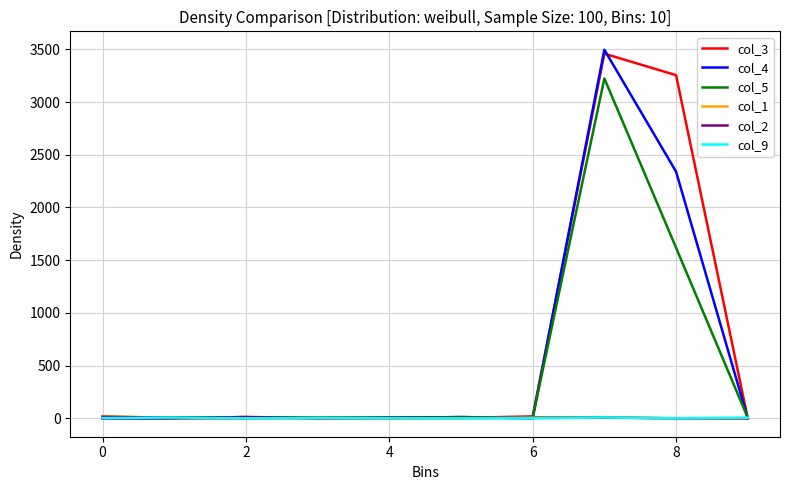

Which series has the largest range (max minus min)?

col_4